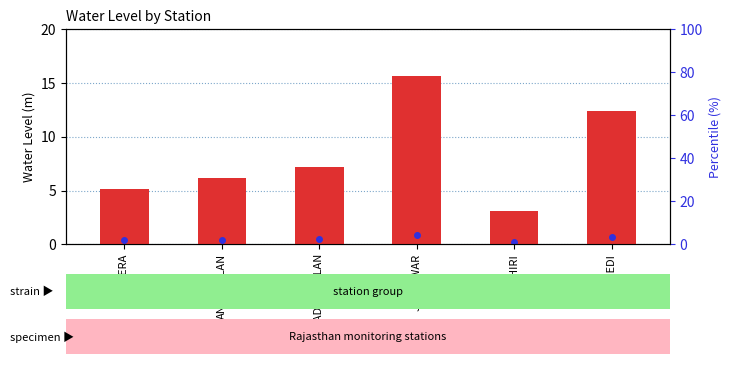

Reading right to left, what are all the values shown in this chart?

12.4	3.1	15.7	7.2	6.2	5.1